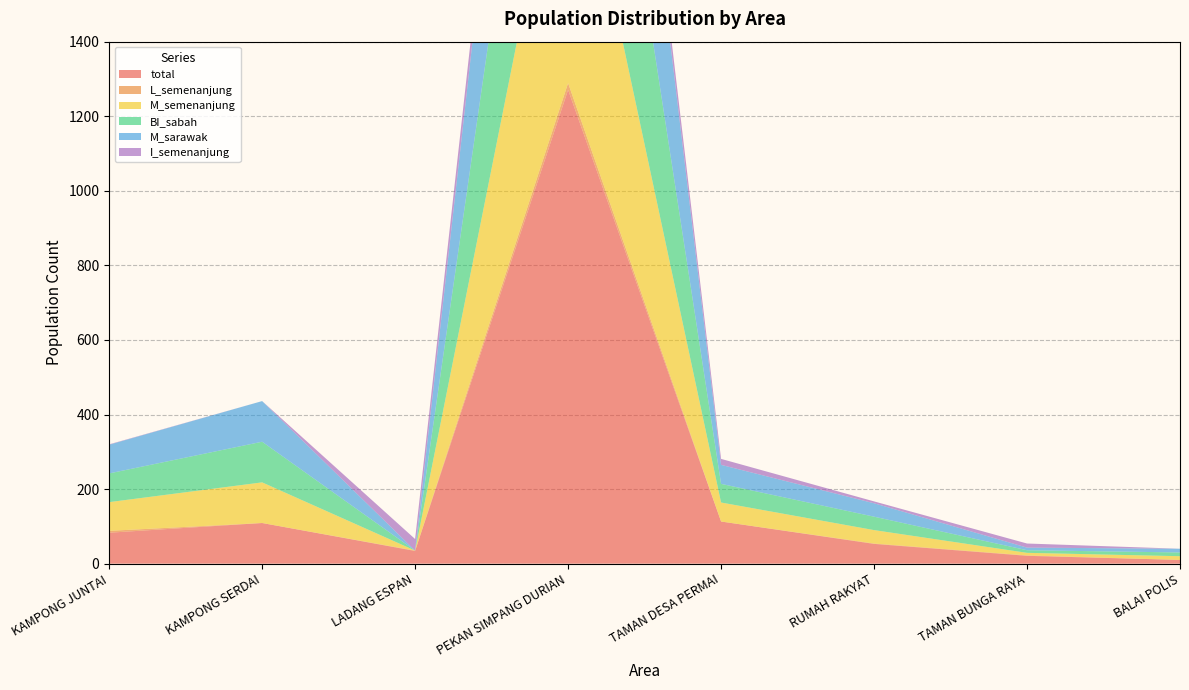

Reading left to right, transcribe all the data shown in this chart.

total: 83	109	34	1271	113	53	21	10
L_semenanjung: 5	0	1	18	0	1	1	0
M_semenanjung: 77	109	0	796	51	36	7	10
BI_sabah: 77	109	0	794	50	36	7	10
M_sarawak: 77	109	0	796	51	36	7	10
I_semenanjung: 1	0	31	70	16	5	11	0